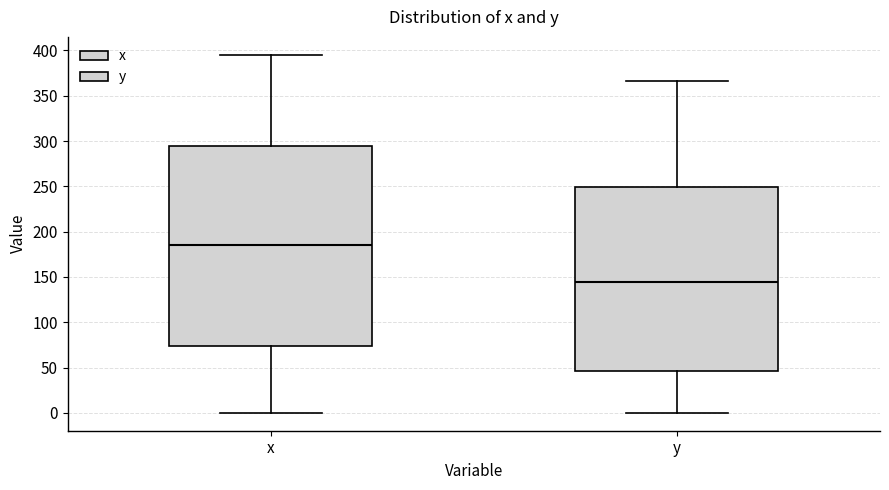

Comparing the boxes themselves (not the whiskers), which one is the tallest?

x